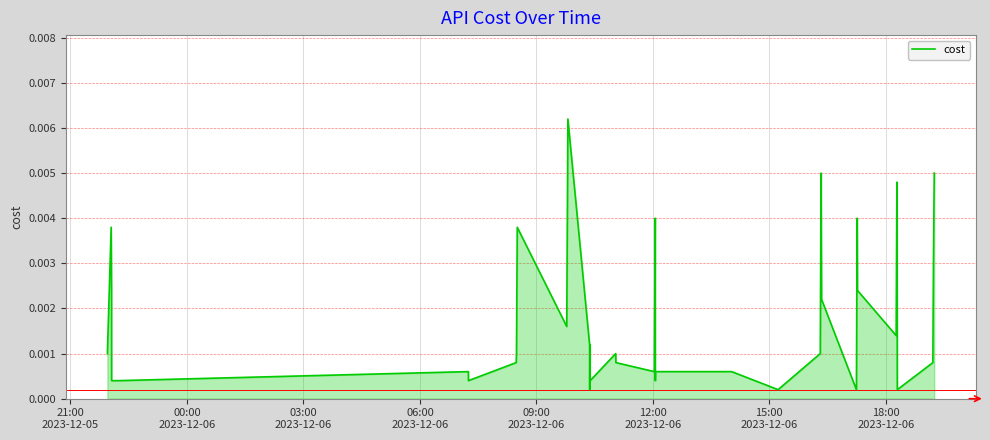

Is this an area chart (filled region under the line)?

Yes